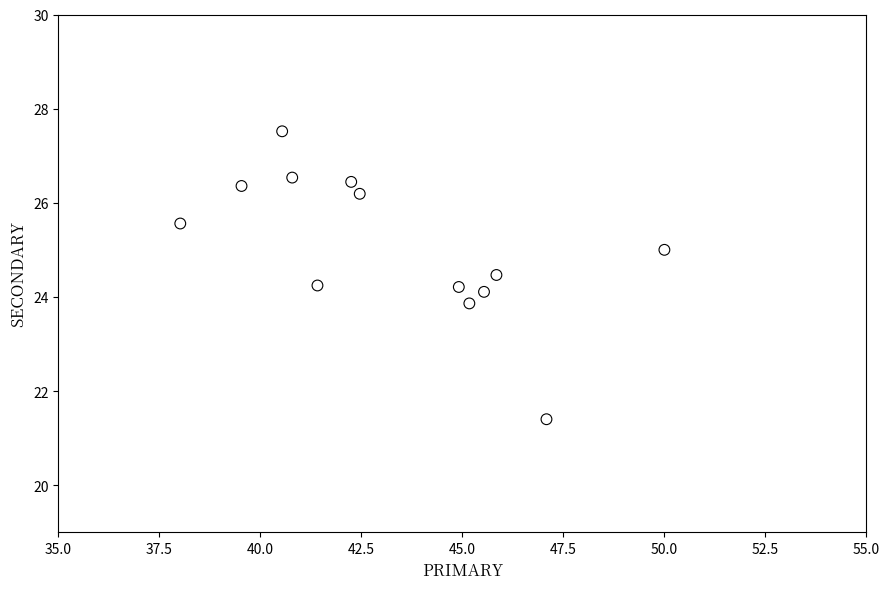

What is the range of X values (max minus min)?

12.0